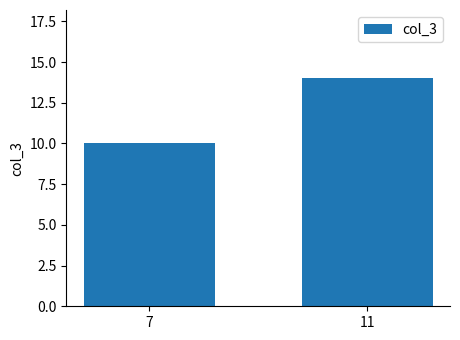

Approximately how many times larger is the value at 7 compared to 11?

0.7